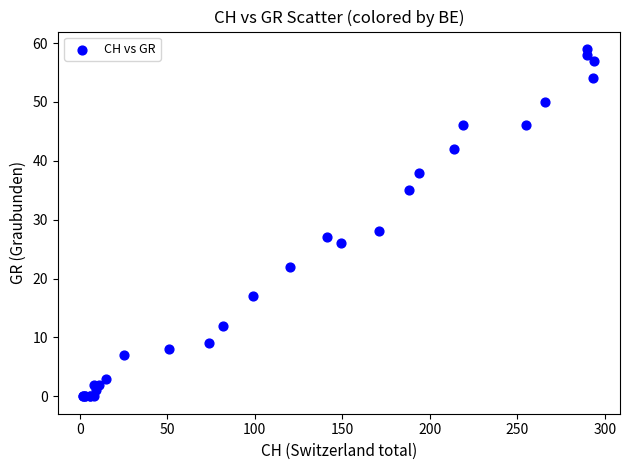

What Y value in the scatter plot is closest to 29?

28